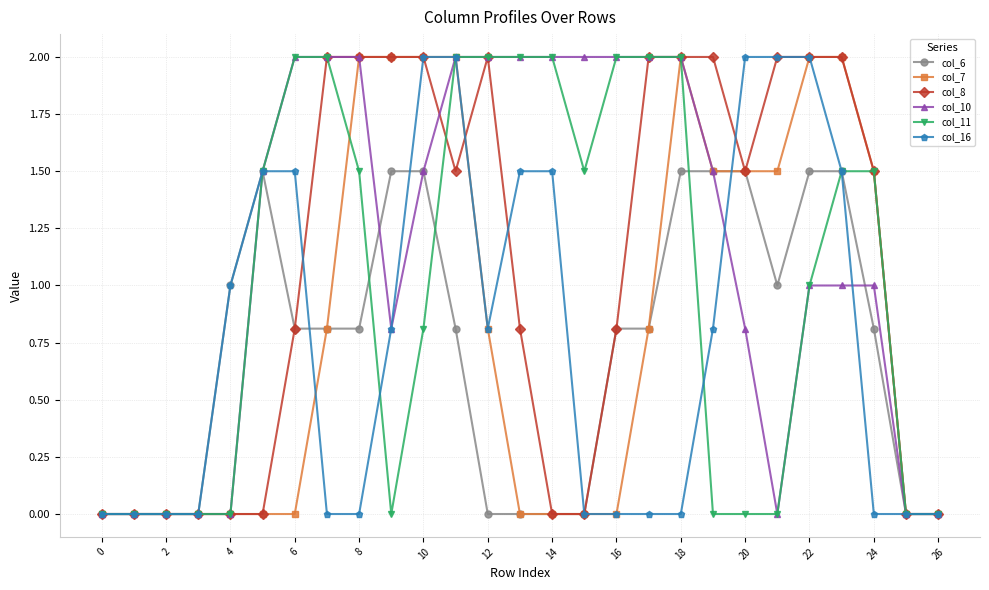

What is the maximum value shown in the chart?

2.0